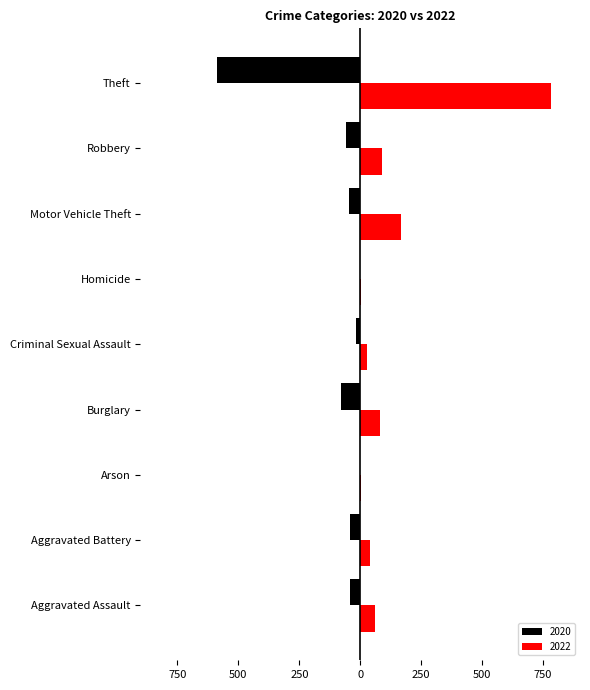

What are all the series names shown in the legend?

2020, 2022